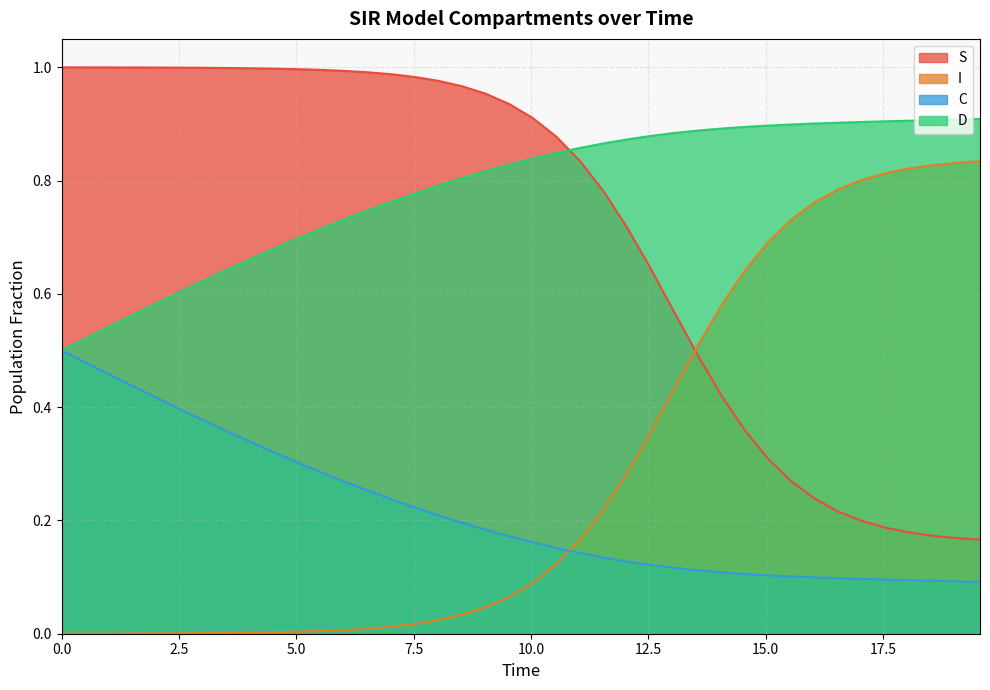

What is the lowest value of the D series?

0.5